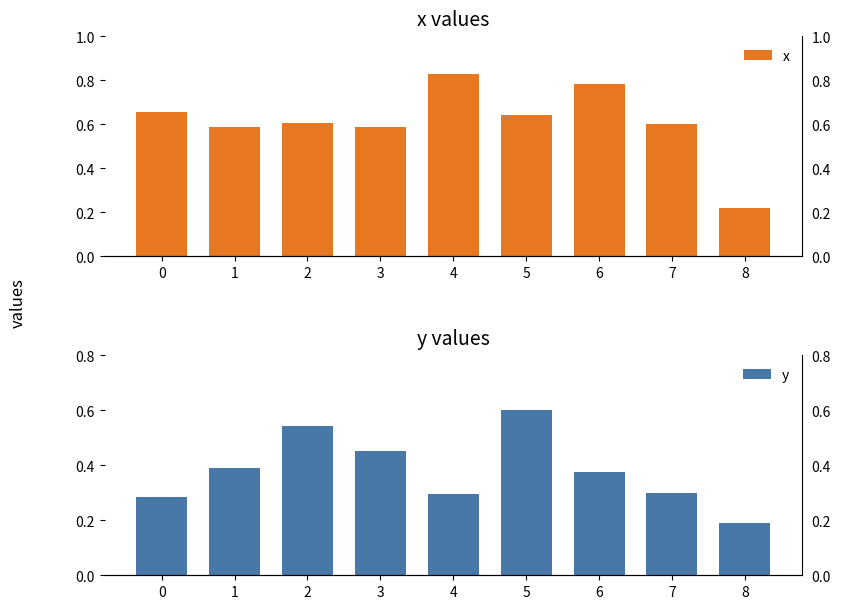

What is the sum of all y values?

3.4